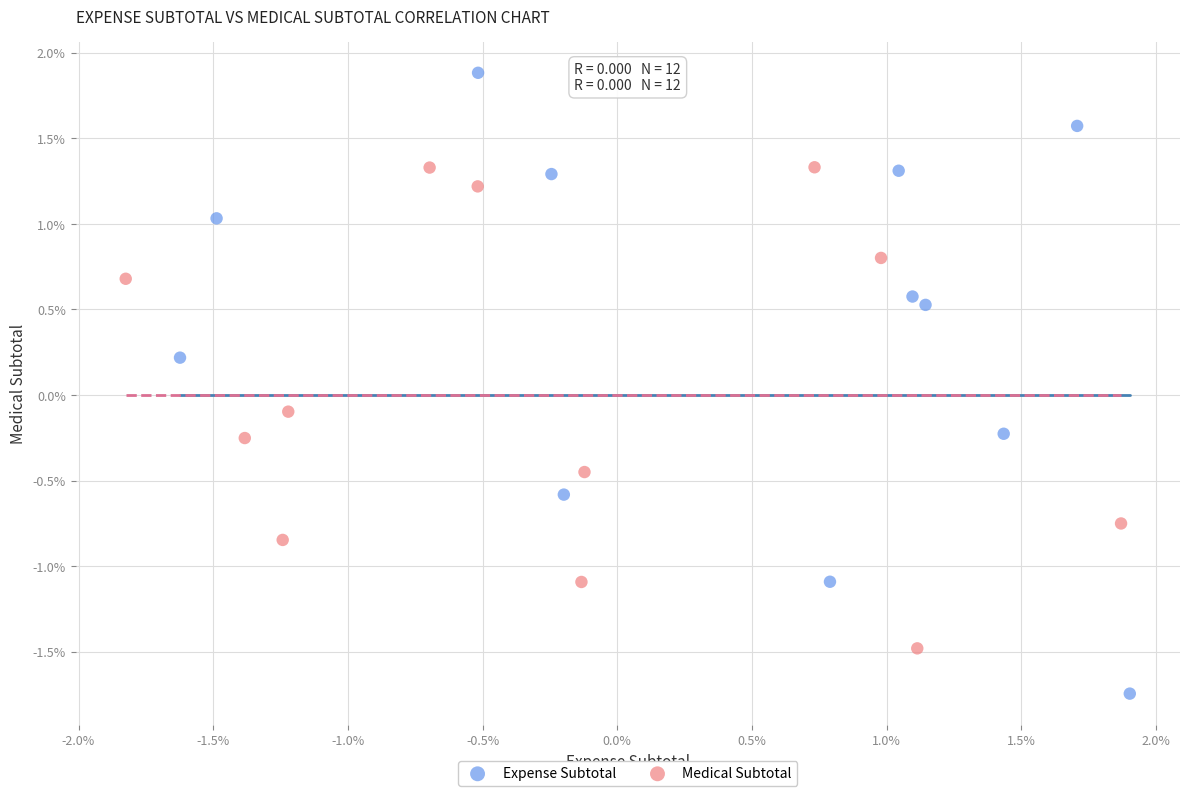

Which series reaches the maximum Y coordinate?

Expense Subtotal